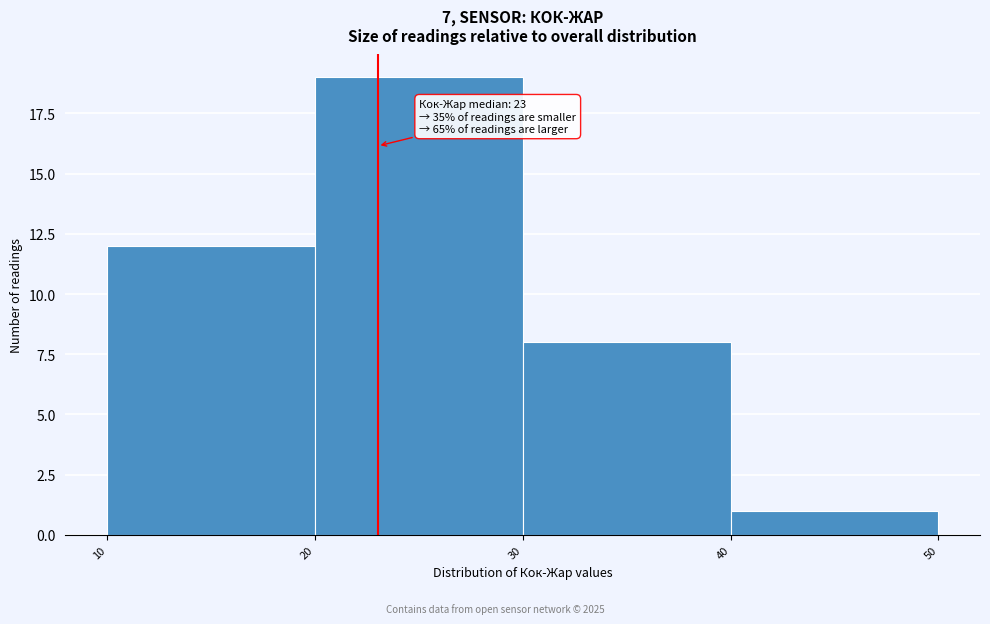

Which range on the x-axis has the tallest bar?

20 to 30